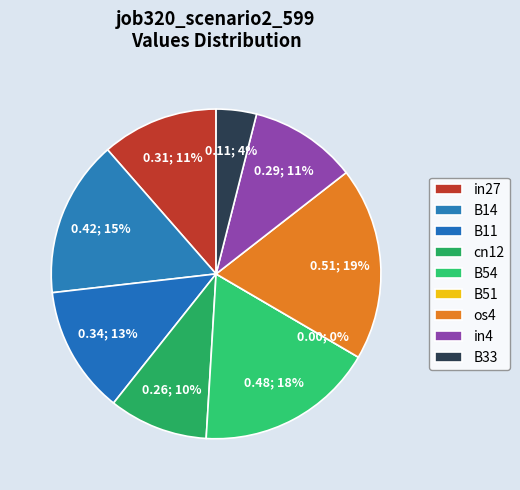

Does cn12 account for over 50% of the chart?

No